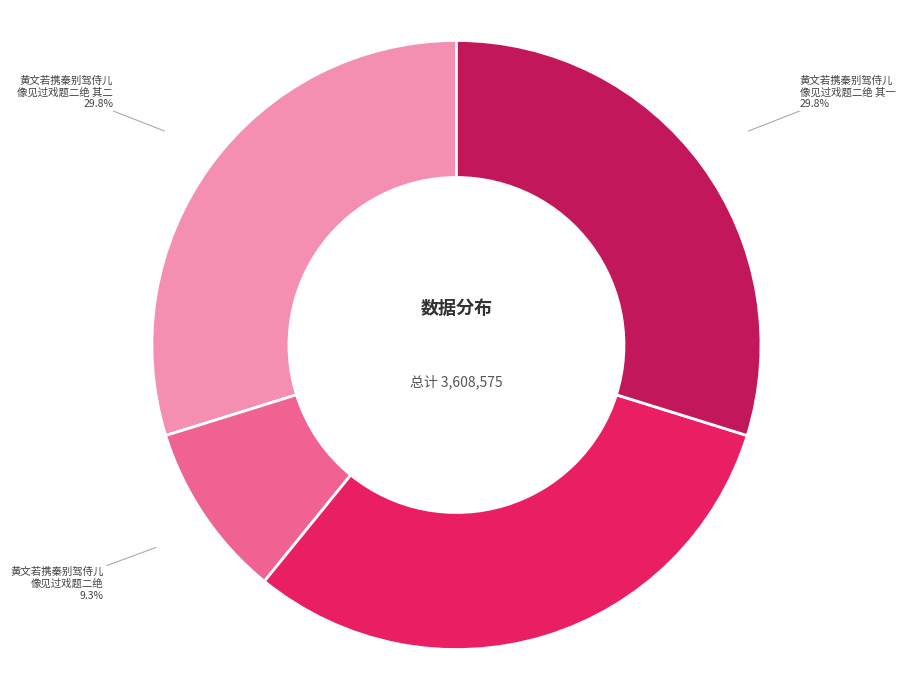

Is there any slice that represents more than half of the pie?

No